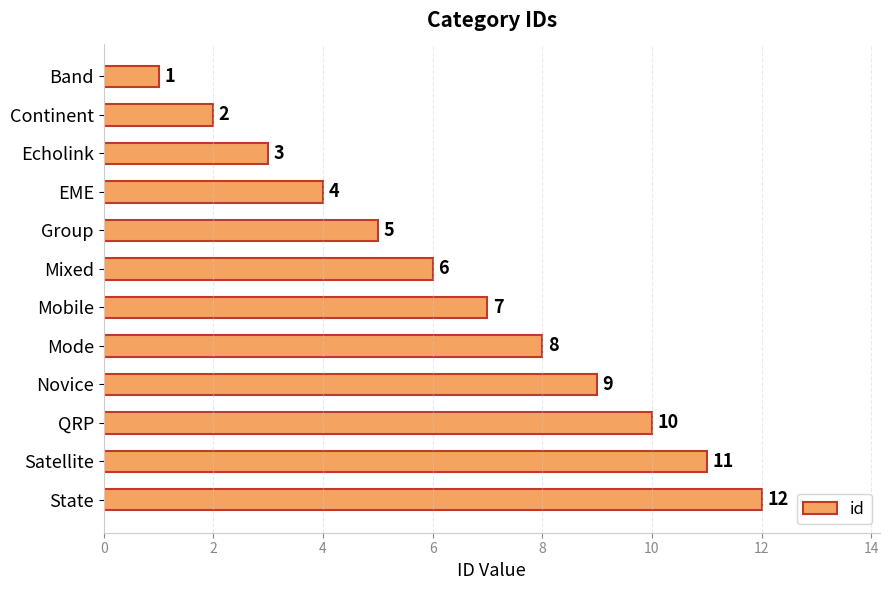

Approximately how many times larger is the value at Satellite compared to Mobile?

1.6